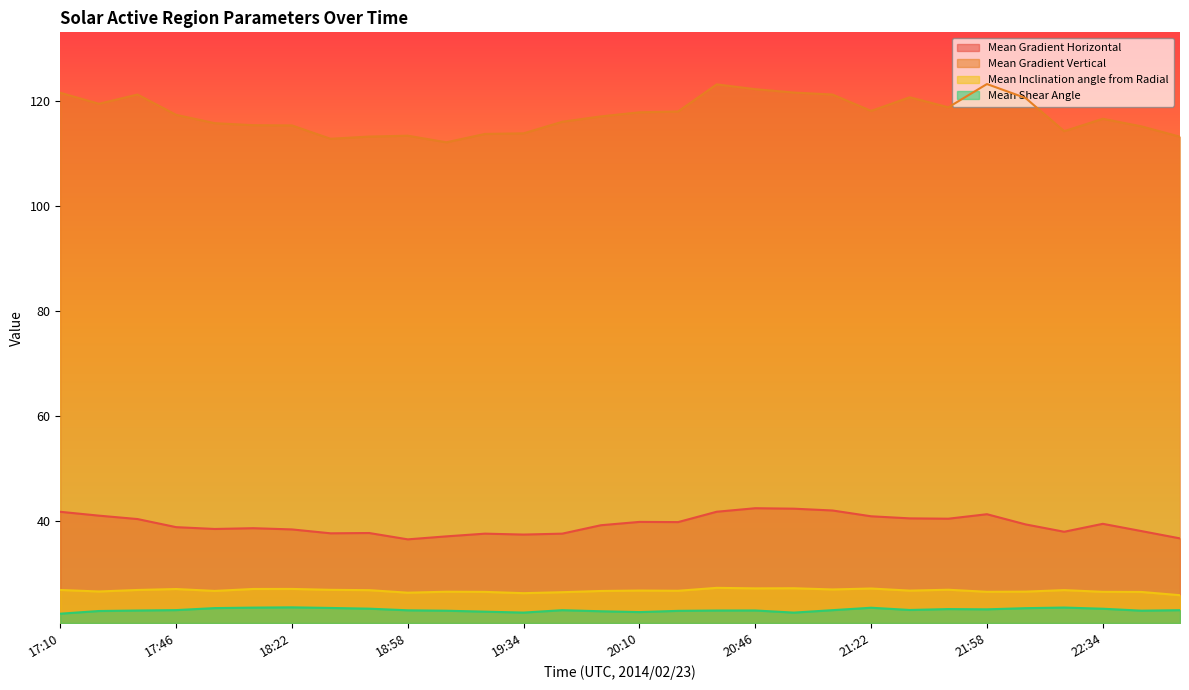

Where is the first local maximum for Mean Gradient Horizontal?

18:10